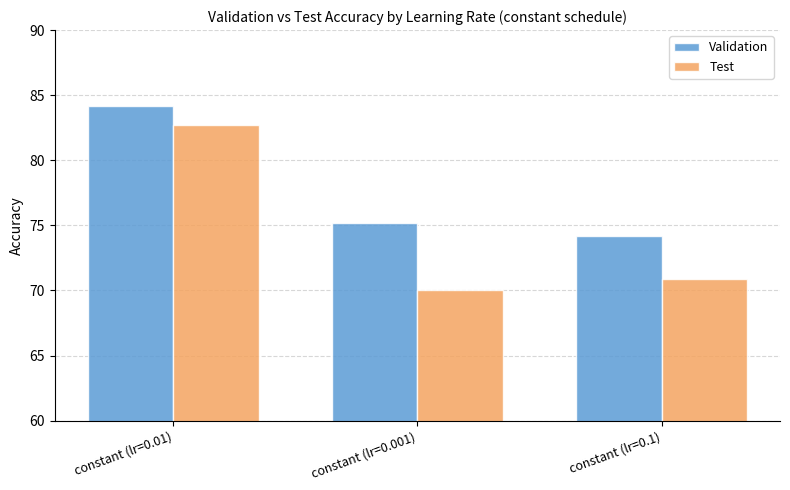

What is the maximum value shown in the chart?

84.2